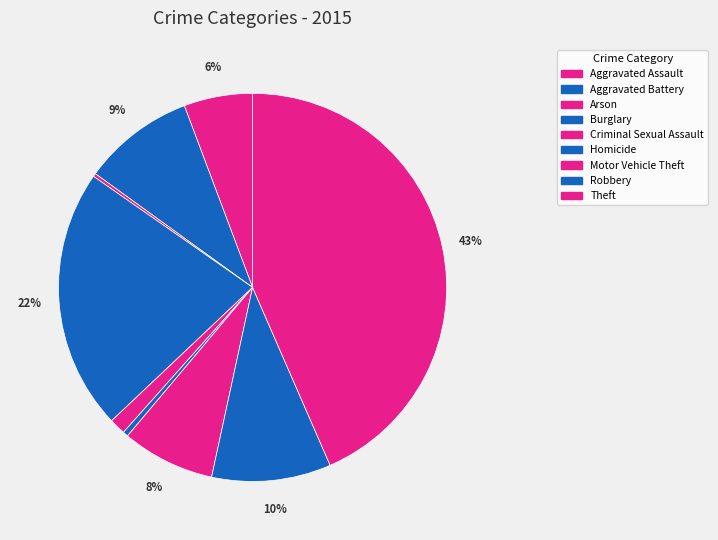

Rank the categories by value from lowest to highest.

Arson, Homicide, Criminal Sexual Assault, Aggravated Assault, Motor Vehicle Theft, Aggravated Battery, Robbery, Burglary, Theft